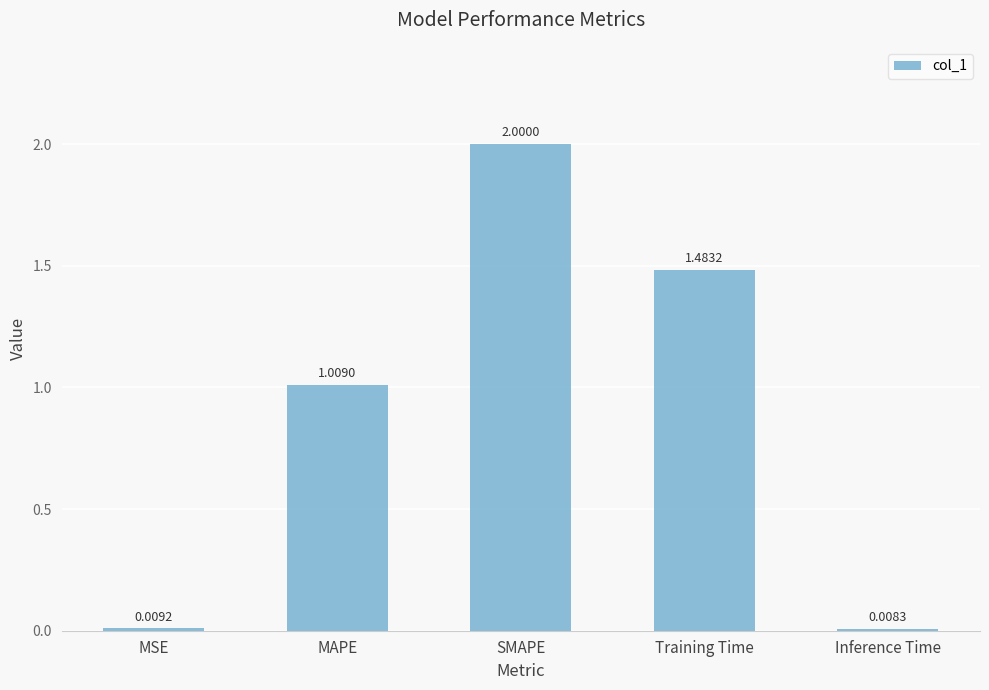

Approximately how many times larger is the value at MAPE compared to SMAPE?

0.5